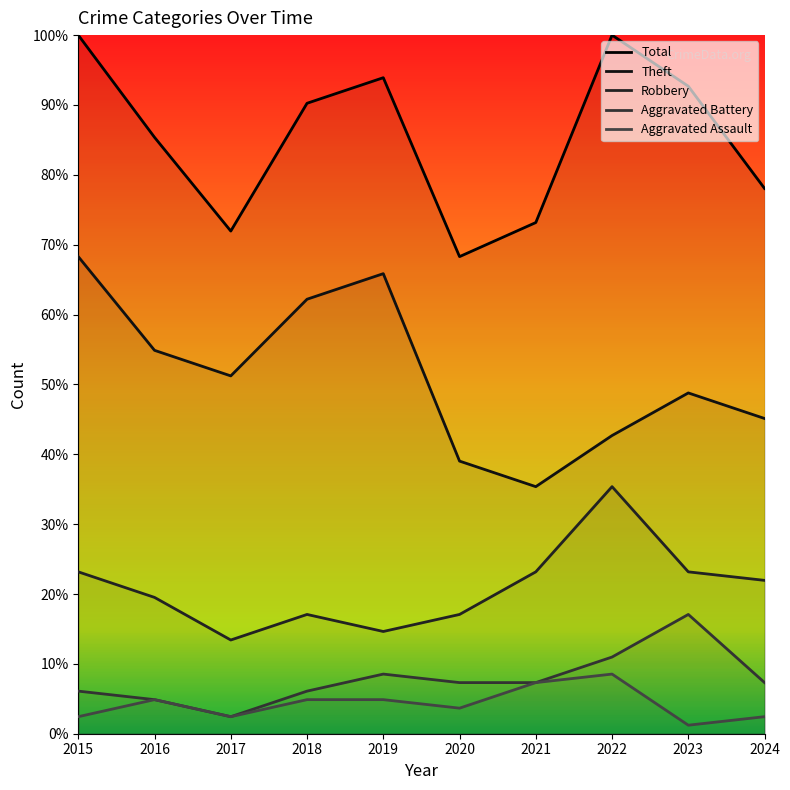

Which category has the highest value in the Theft series?

2015